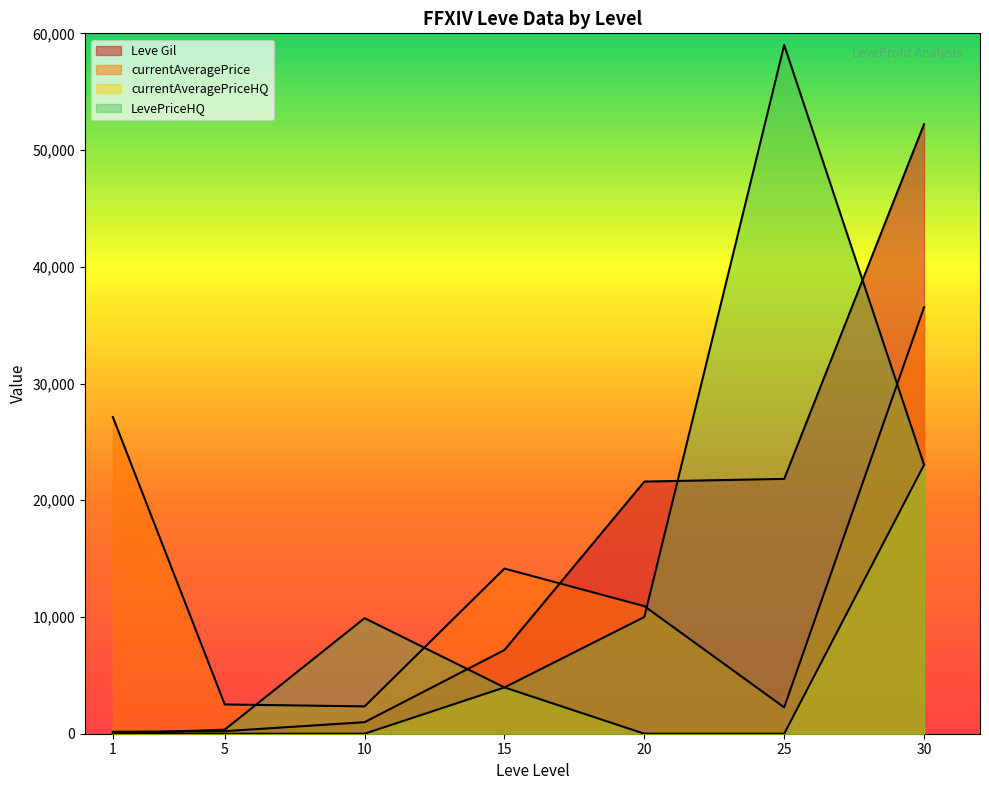

True or false: currentAveragePriceHQ and Leve Gil intersect in this chart.

False